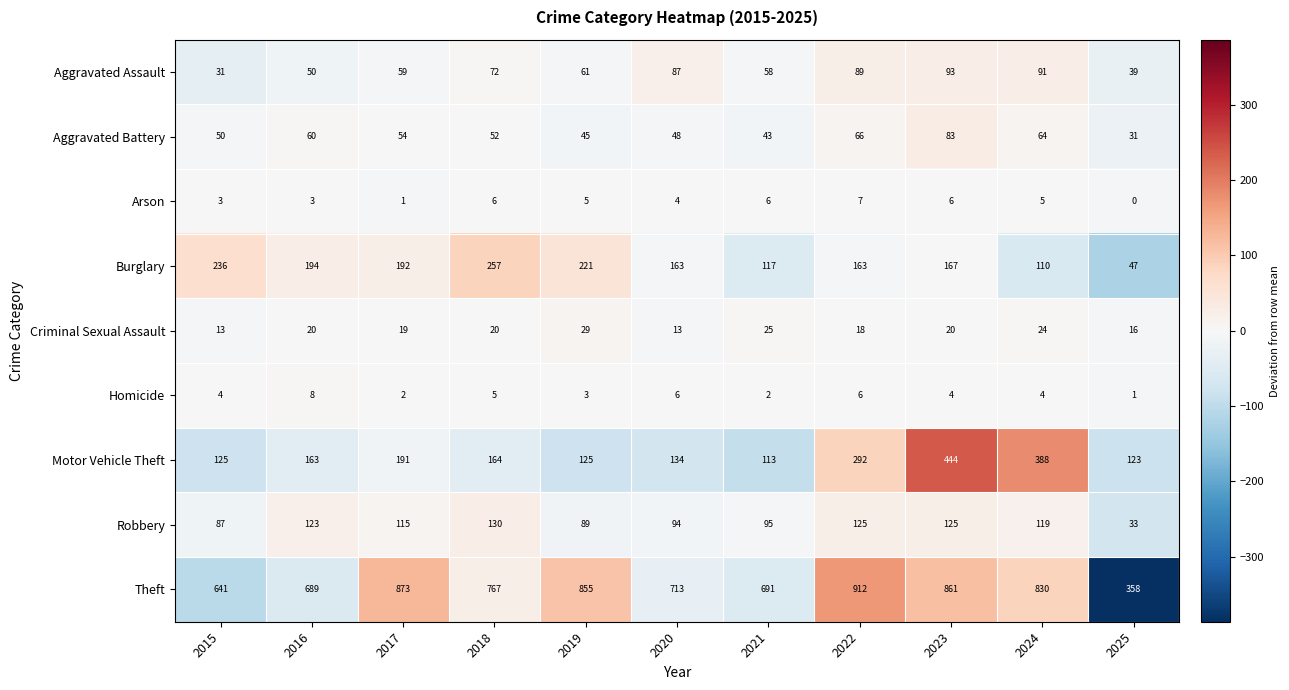

Is it true that Aggravated Assault equals 121 at 2020?

False